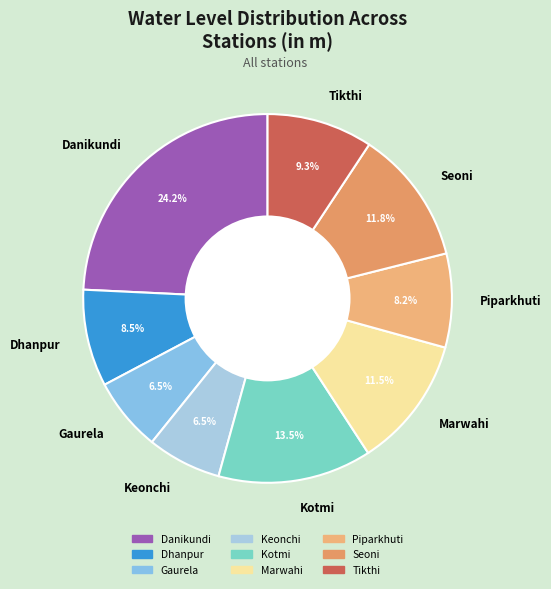

What is the ratio of the value at Keonchi to the value at Tikthi?

0.7